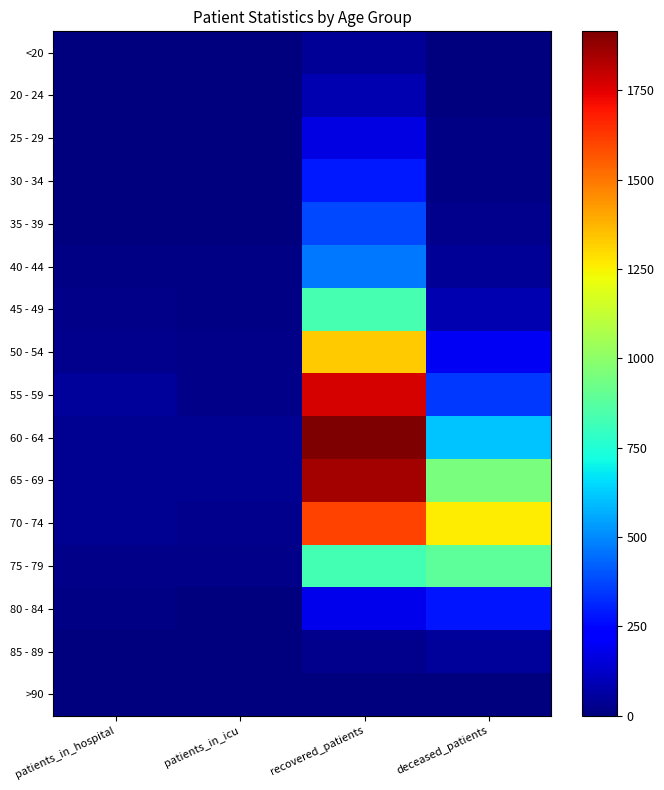

Which series has the widest spread of values?

60 - 64